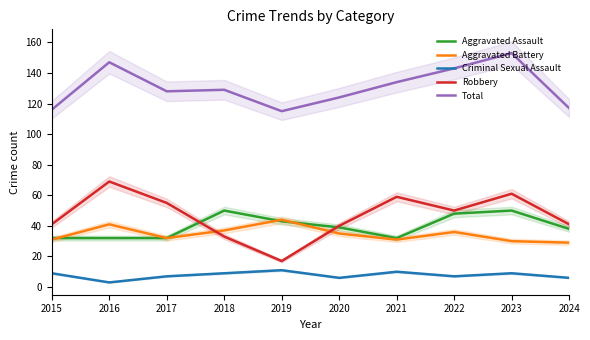

What is the value of the Criminal Sexual Assault point at the 8th from the left?

7